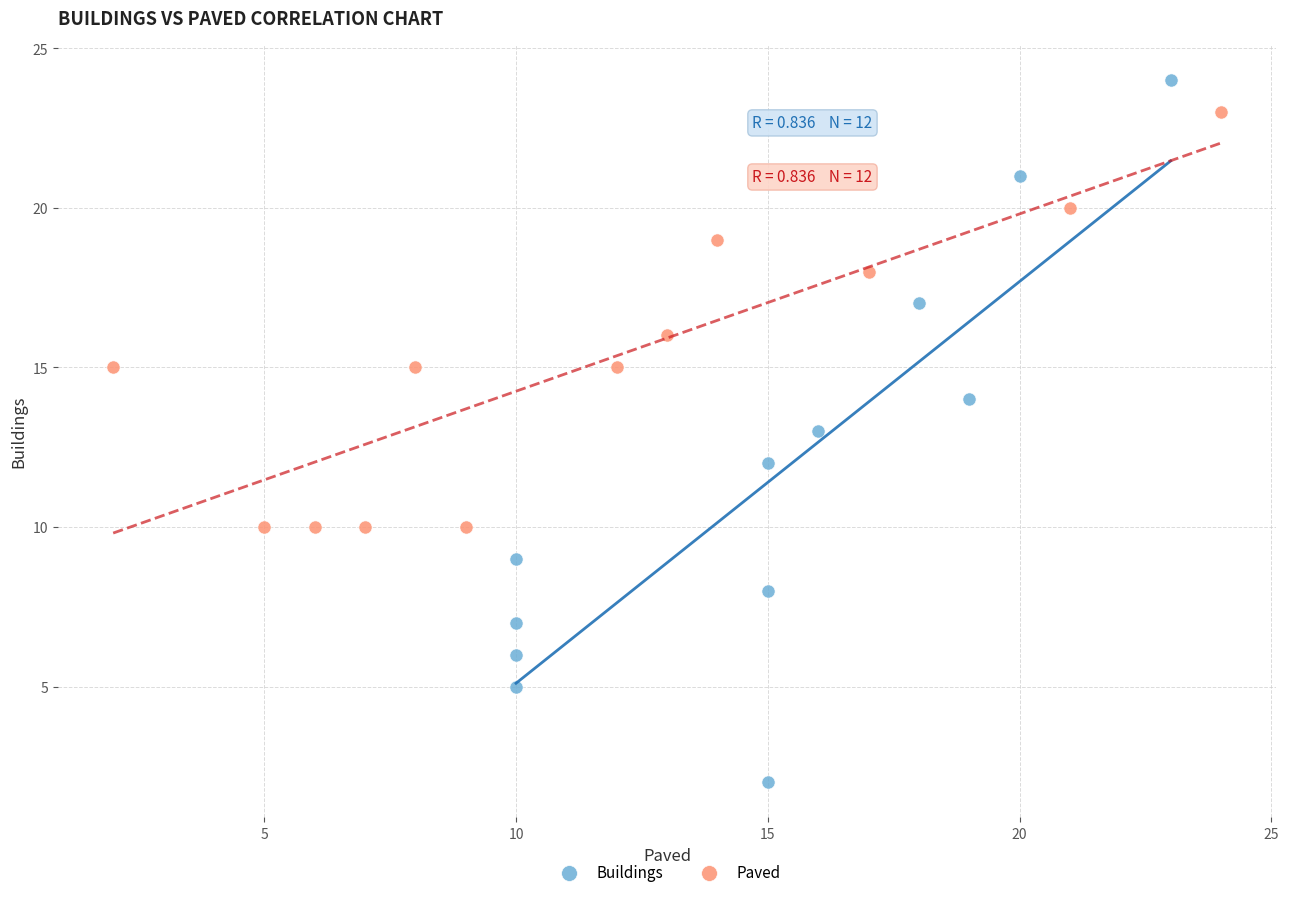

Which series contains the lowest Y value?

Buildings